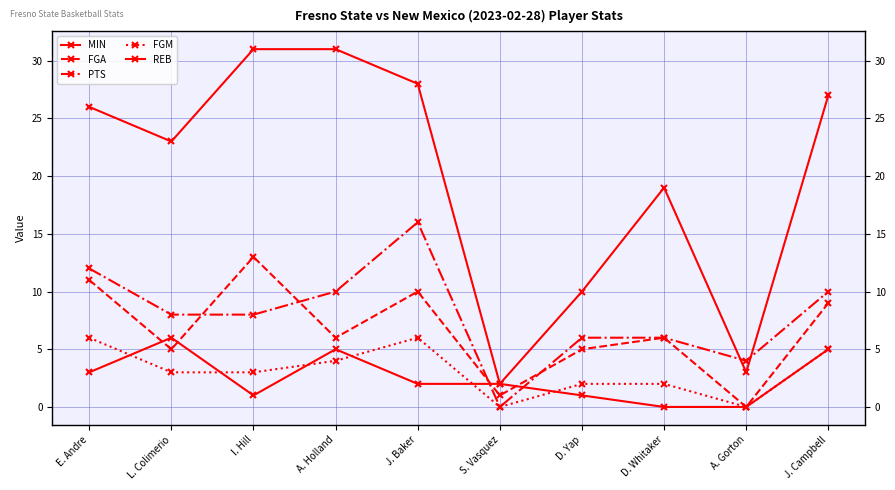

True or false: FGA and MIN cross at least once.

False